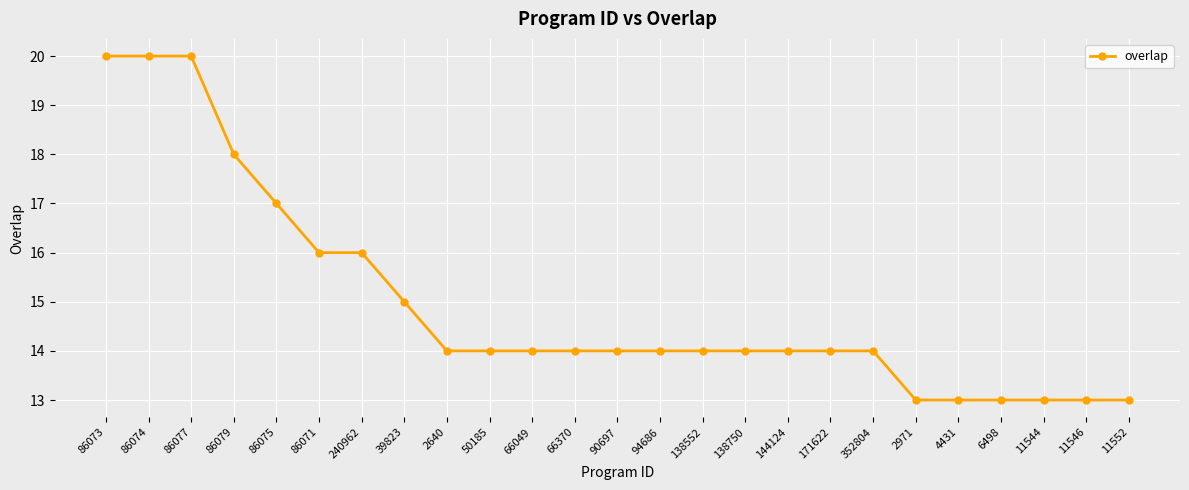

What is the sum of all values?

374